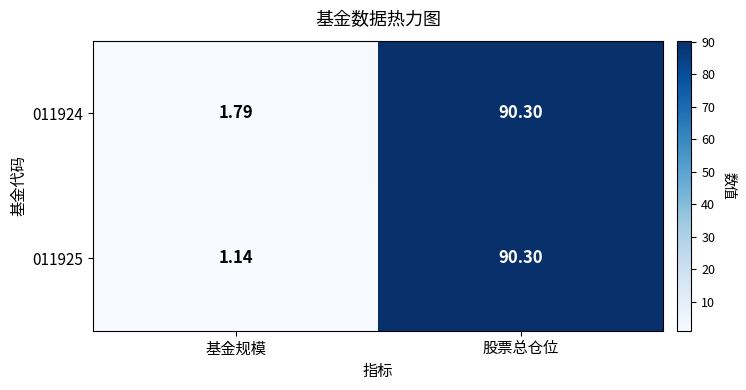

How many data points in 011924 are above 90?

1